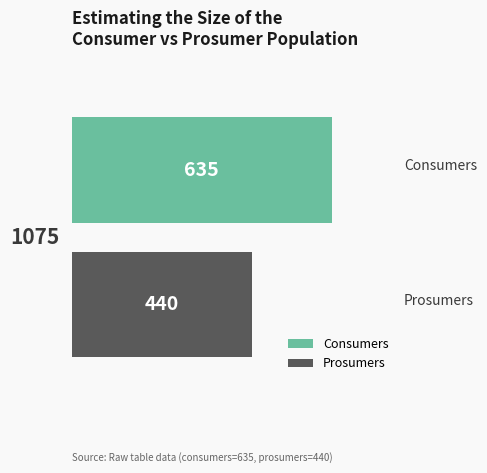

Which series has the largest range (max minus min)?

Consumers